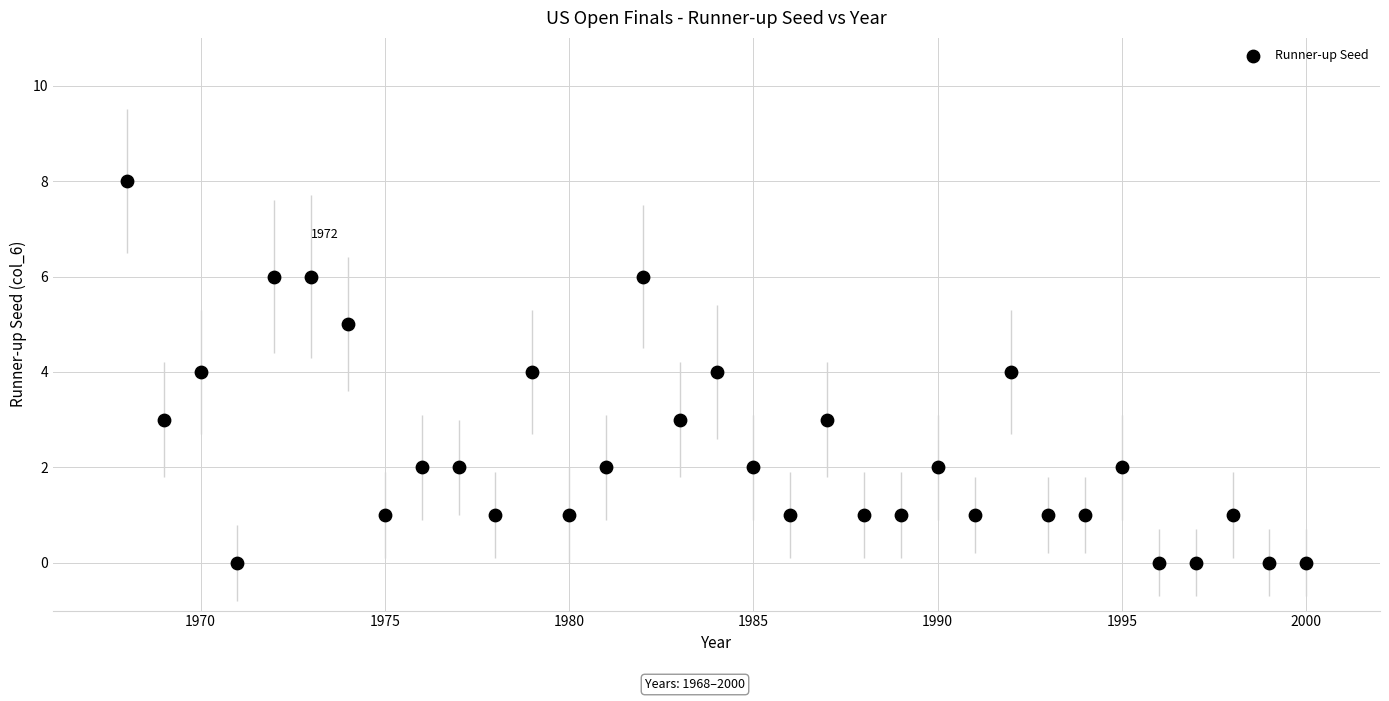

What is the range of X values (max minus min)?

32